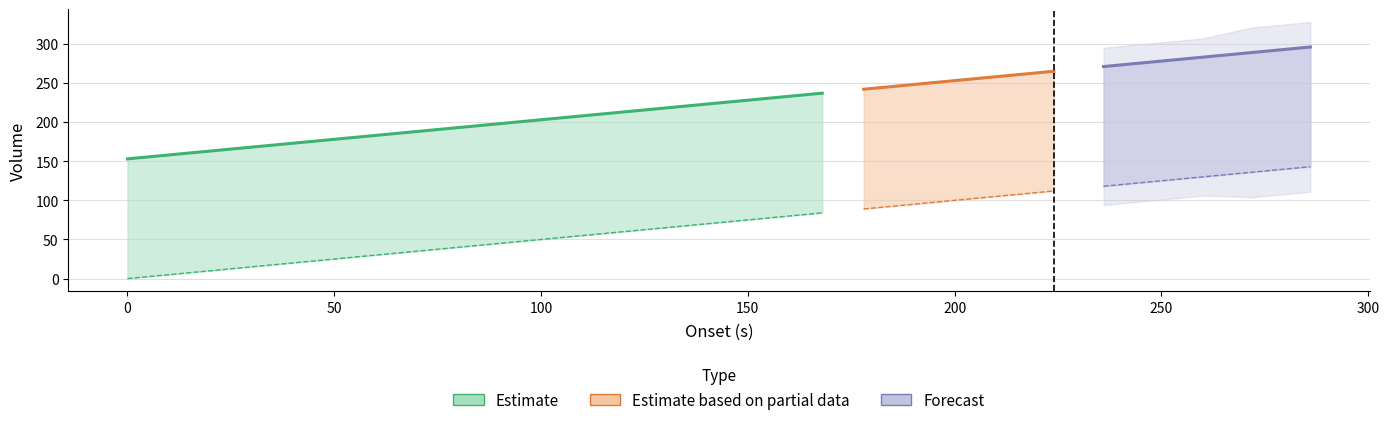

Is it true that onset equals 188.0 at 16?

True